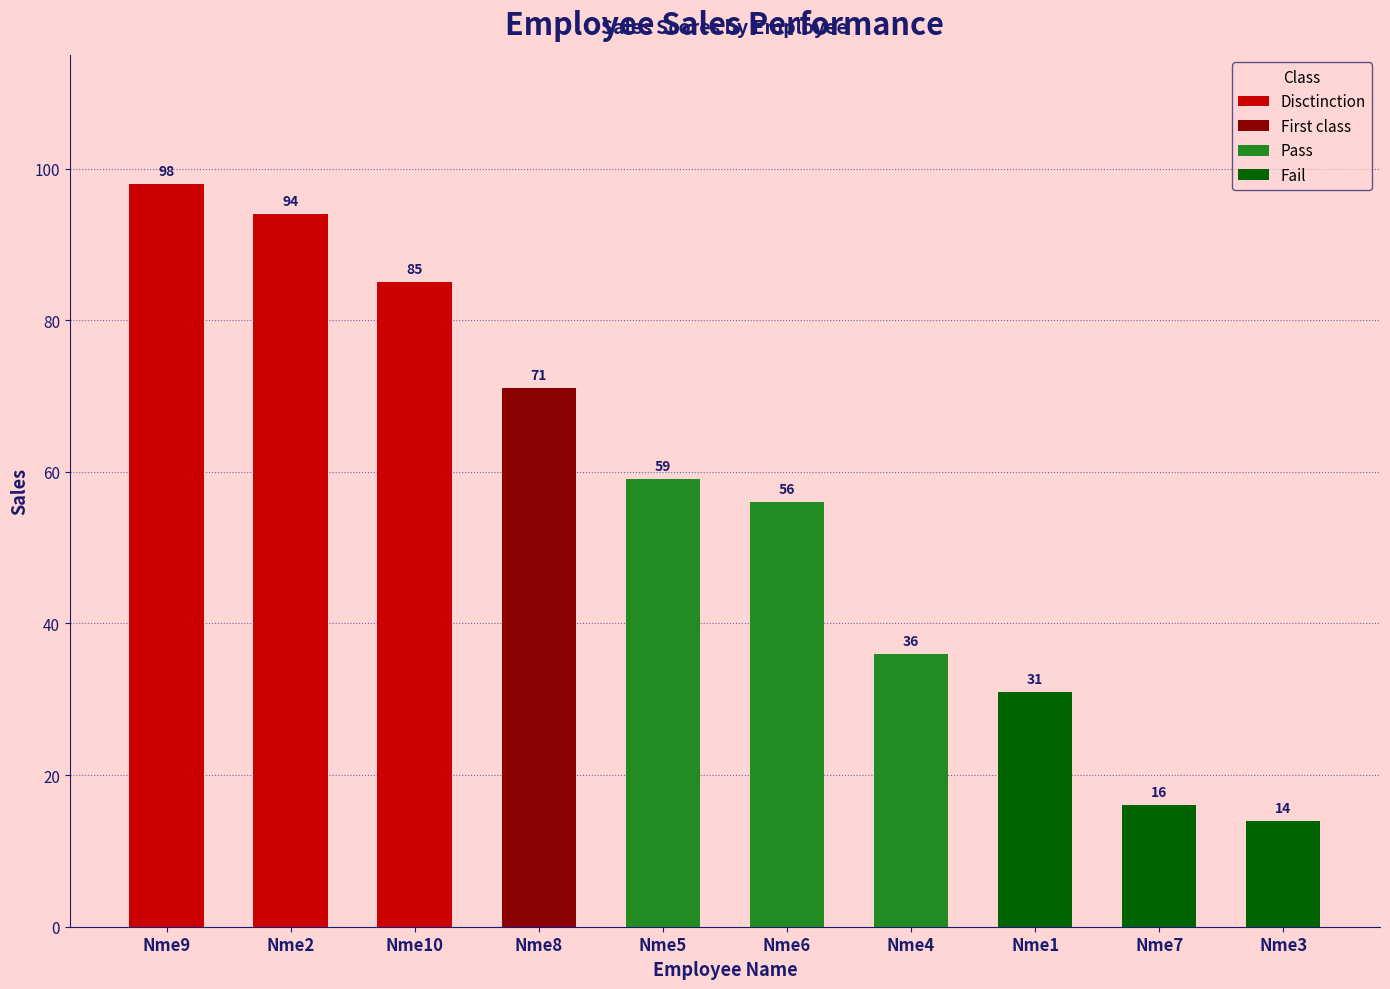

What is the difference between the maximum and minimum values?

84